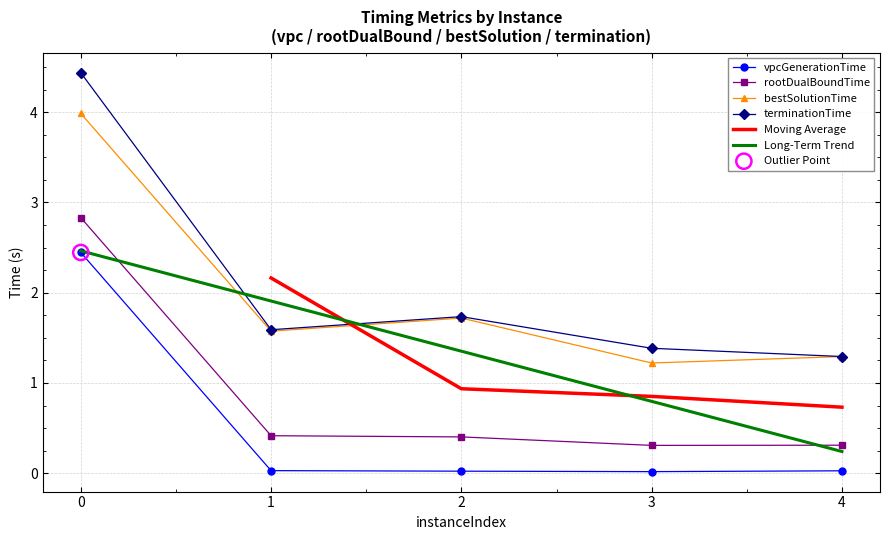

True or false: bestSolutionTime and rootDualBoundTime intersect in this chart.

False